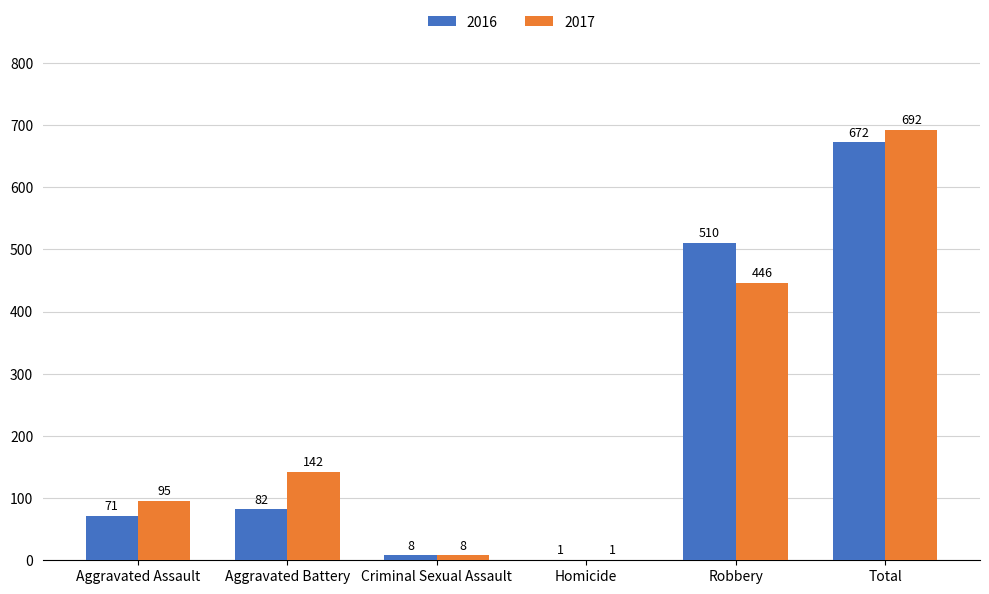

Read the 2017 value at Robbery, to the nearest 100.

400